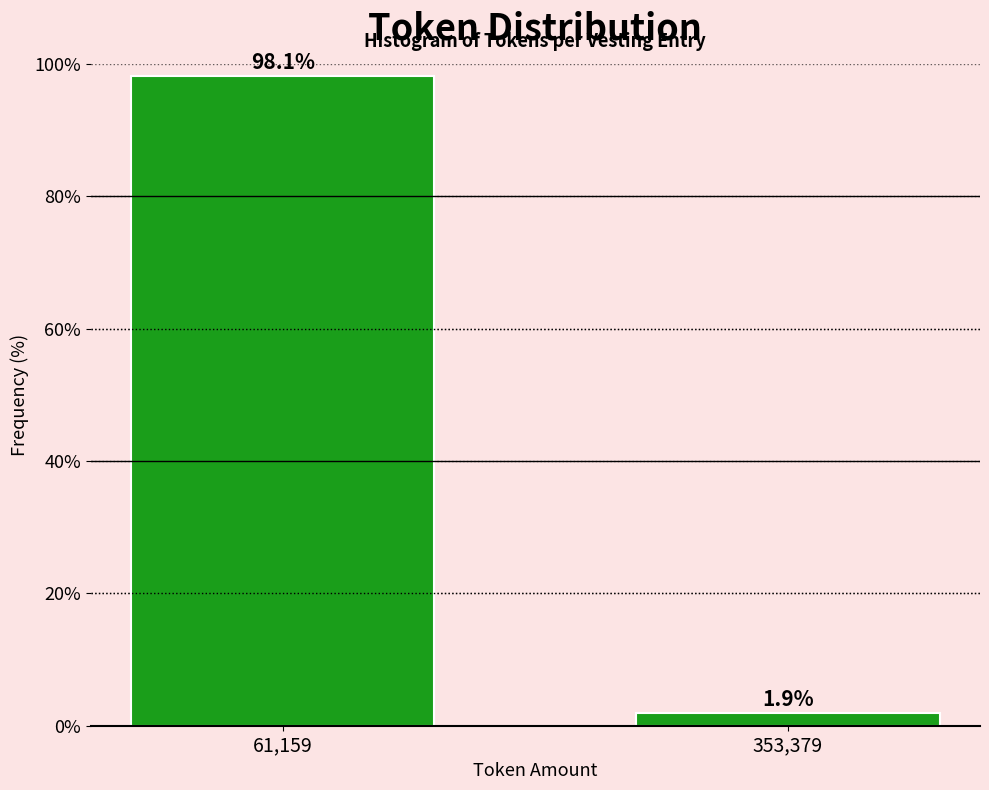

Reading right to left, transcribe all the data shown in this chart.

1.9	98.1